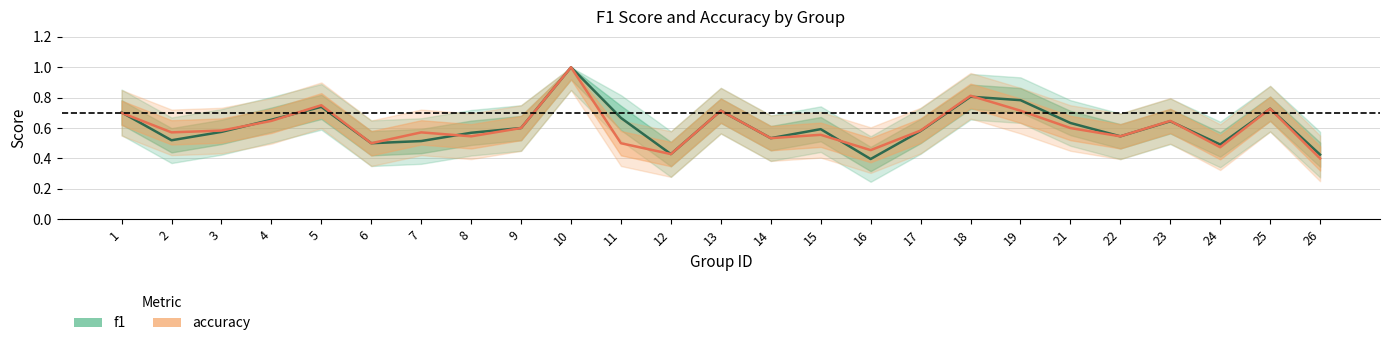

How many intersections are there between accuracy and f1?

7